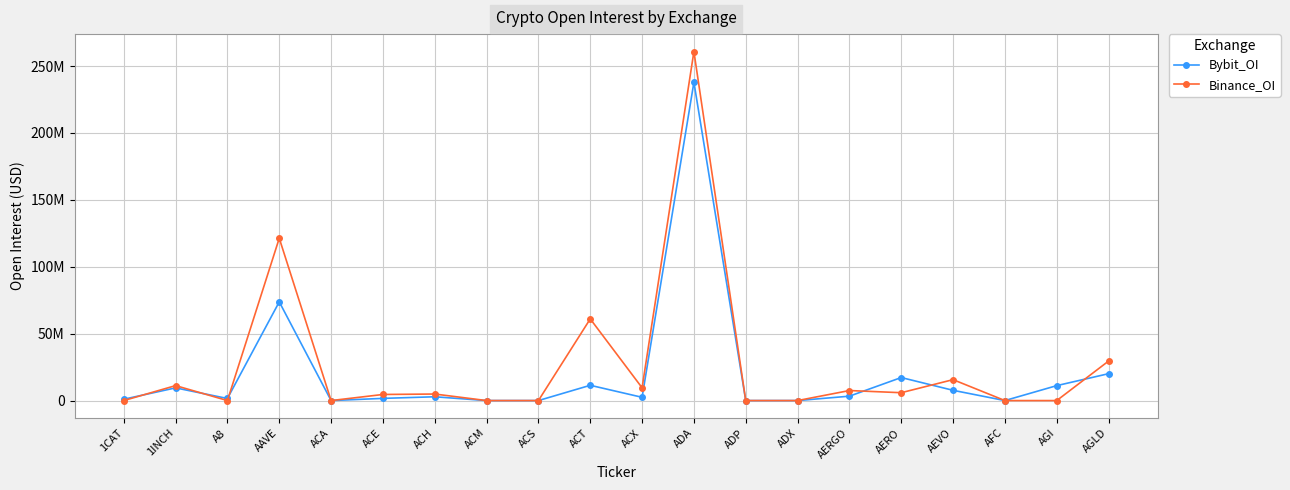

Is this an area chart (filled region under the line)?

No